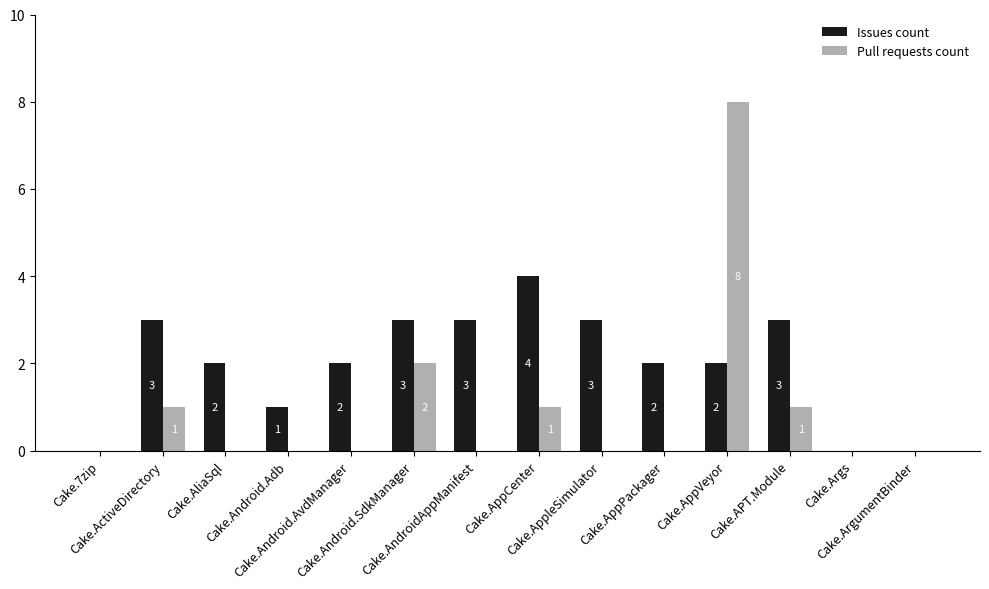

What is the sum of all Pull requests count values?

13